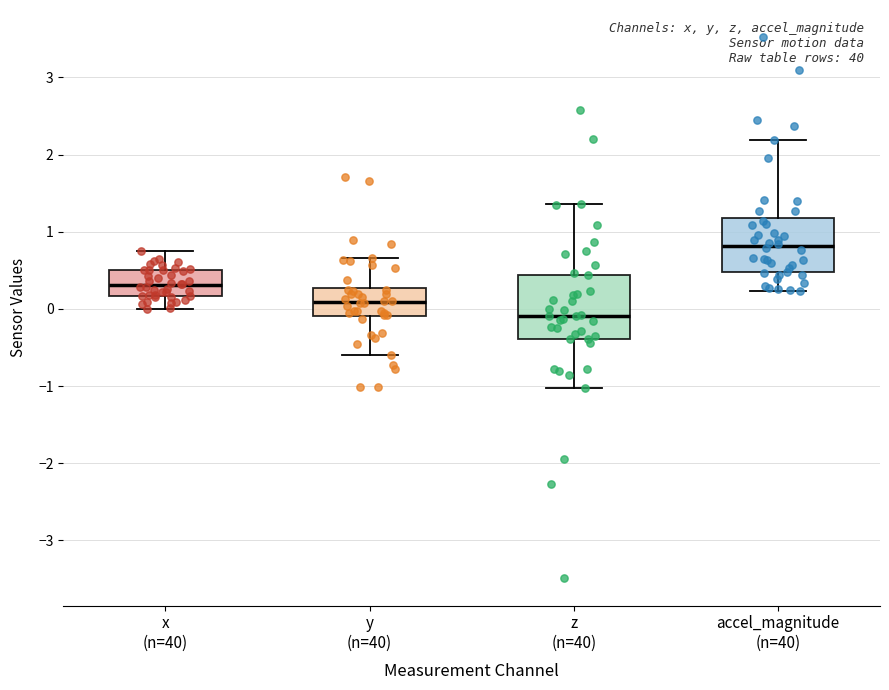

Reading left to right, transcribe this box plot: for each box, give where its median line is, the range the box spans, and where its two whiskers end, as read against the y-axis. The values are not printed on the chart, so give them approximately, as read against the axis.

x (n=40): median 0.3, box 0.2 to 0.5, whiskers 0.0 to 0.8
y (n=40): median 0.1, box -0.1 to 0.3, whiskers -0.6 to 0.7
z (n=40): median -0.1, box -0.4 to 0.4, whiskers -1.0 to 1.4
accel_magnitude (n=40): median 0.8, box 0.5 to 1.2, whiskers 0.2 to 2.2